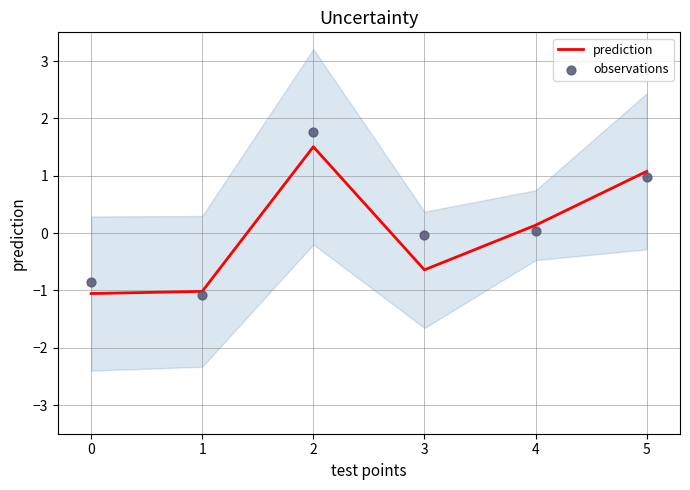

Which series contains the lowest Y value?

observations